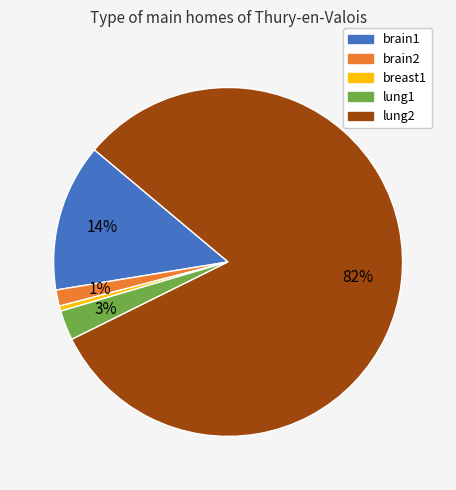

Which slice is the largest?

lung2